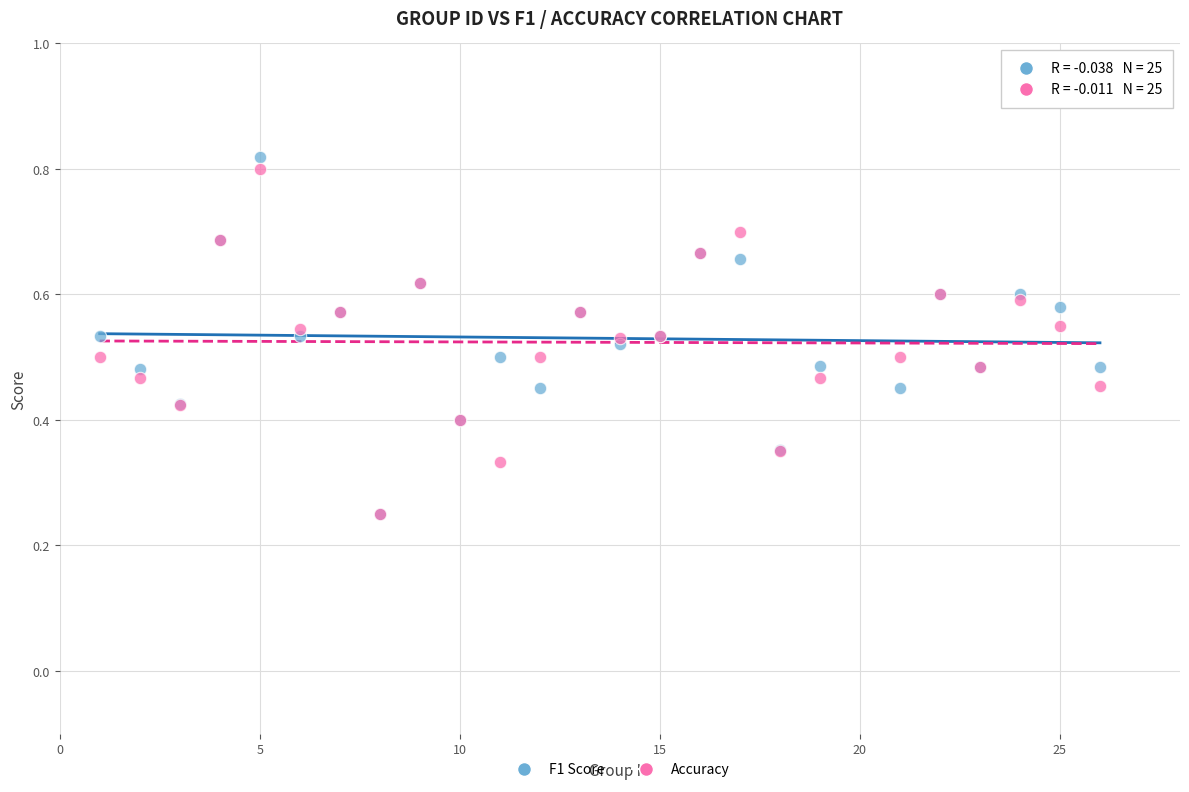

What are all the series names shown in the legend?

F1 Score, Accuracy